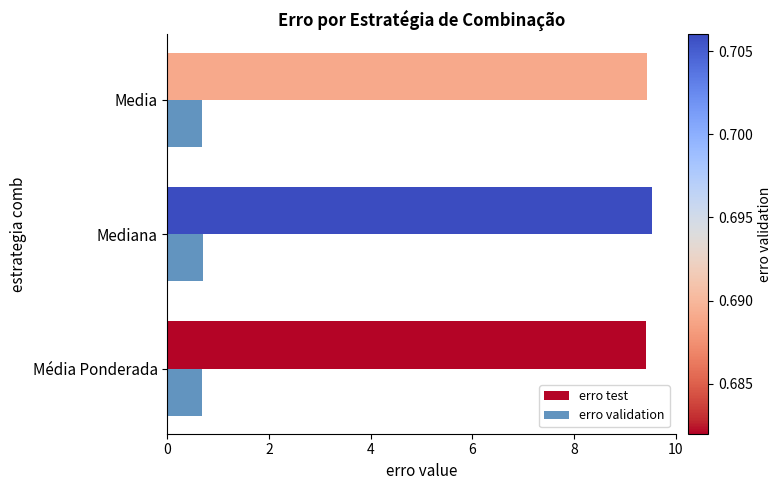

Rank the series by their maximum value, from highest to lowest.

erro test, erro validation